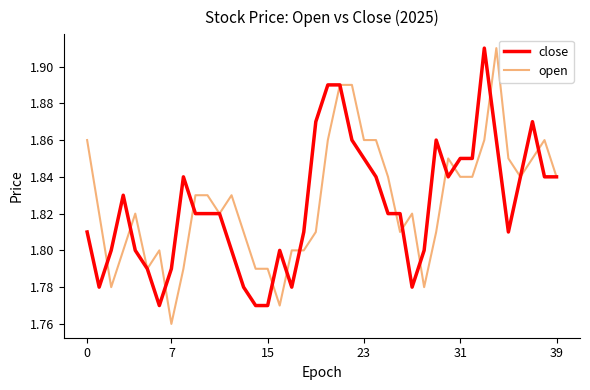

Which series has the largest total across all categories?

open